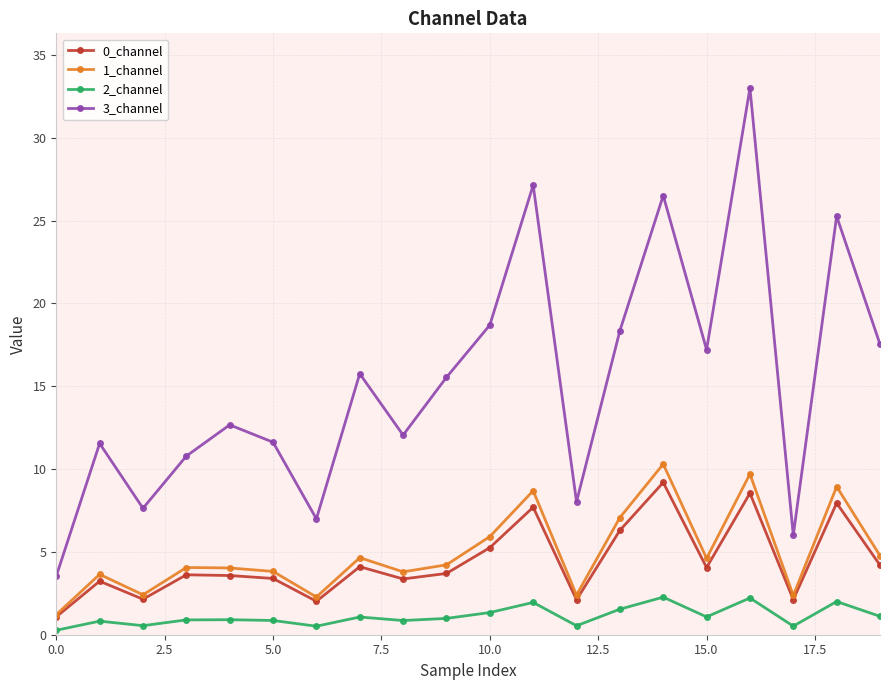

What is the value of the 2_channel point at the 15th from the left?

2.3